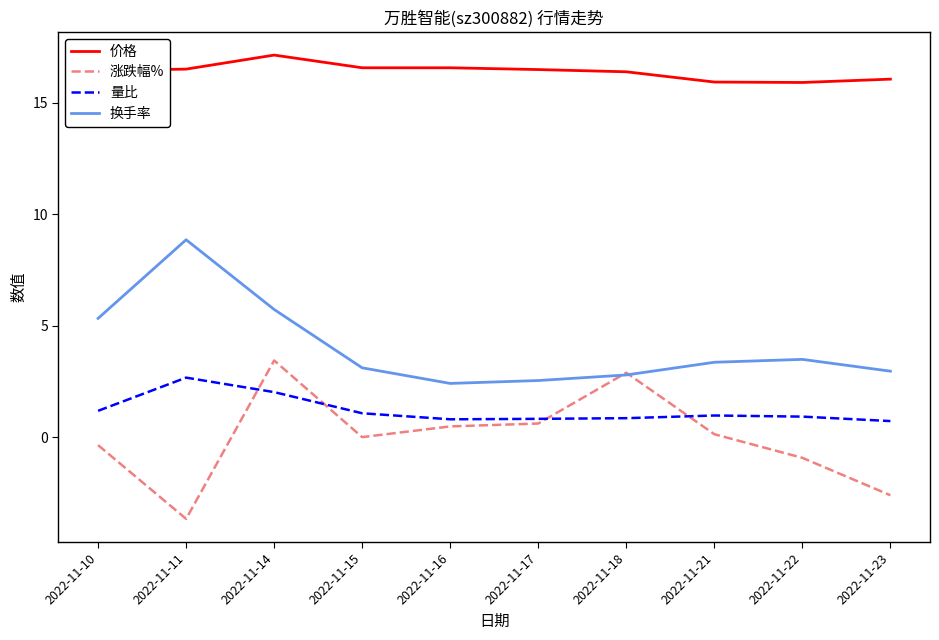

What is the total value across all series at 2022-11-23?

17.1